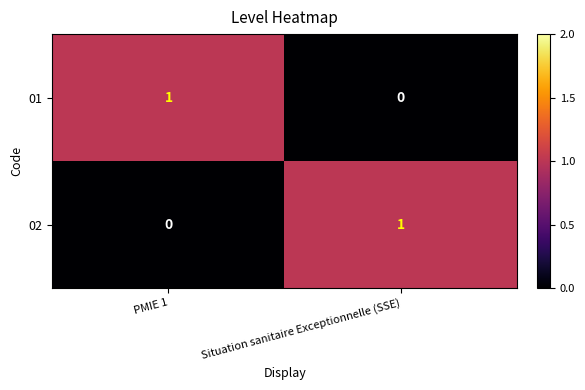

Where is 01 nearest to the value 0?

Situation sanitaire Exceptionnelle (SSE)